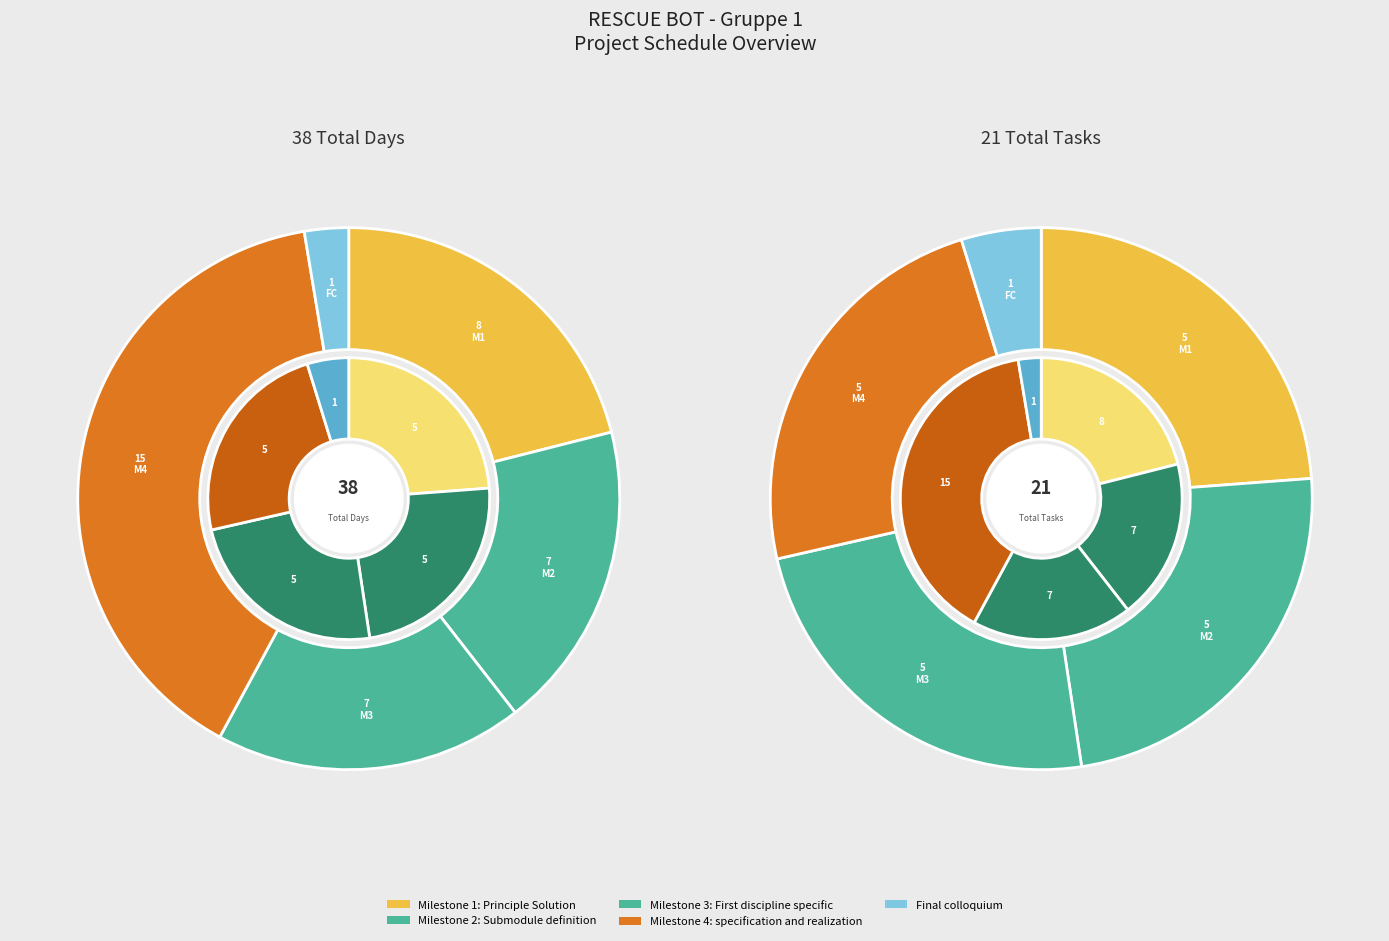

Is it true that Milestone 1: Principle Solution is 13% of the pie?

False